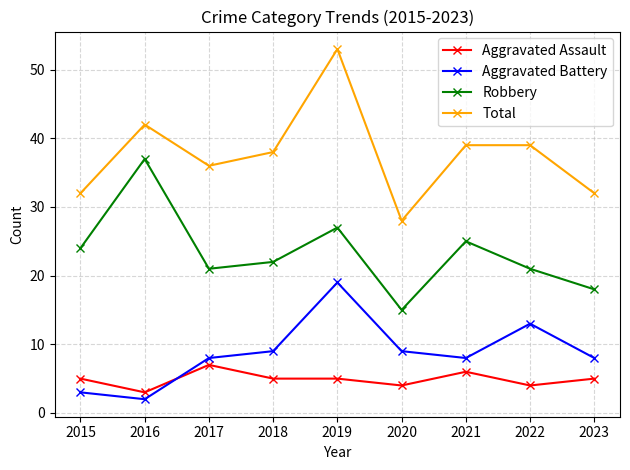

At 2023, list the series in order from largest to smallest.

Total, Robbery, Aggravated Battery, Aggravated Assault